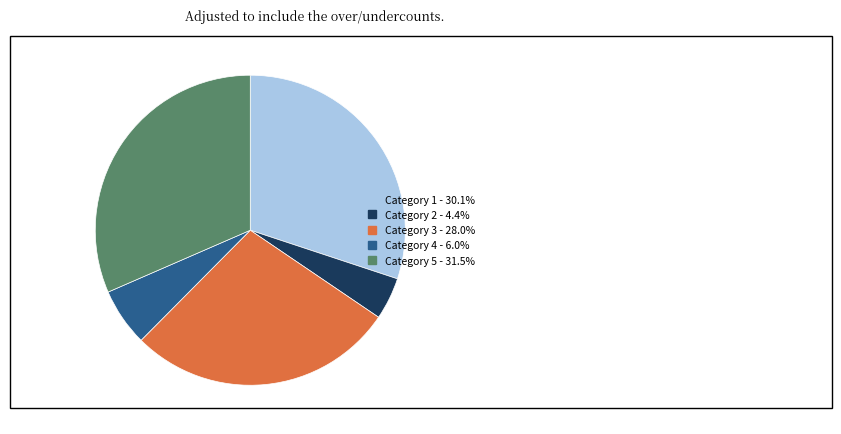

Approximately how many times larger is the value at Category 5 - 31.5% compared to Category 3 - 28.0%?

1.1